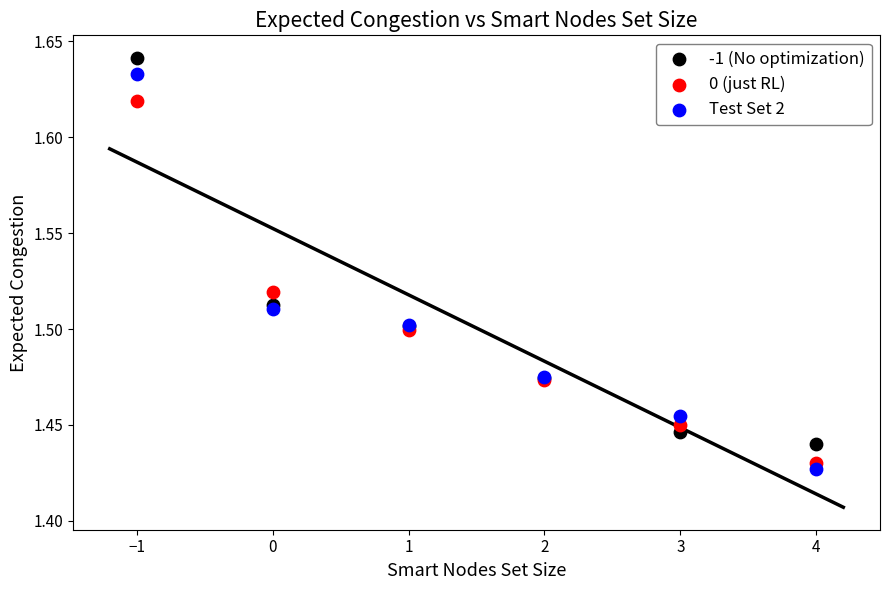

What is the X range (max minus min) for the scatter plot?

5.0